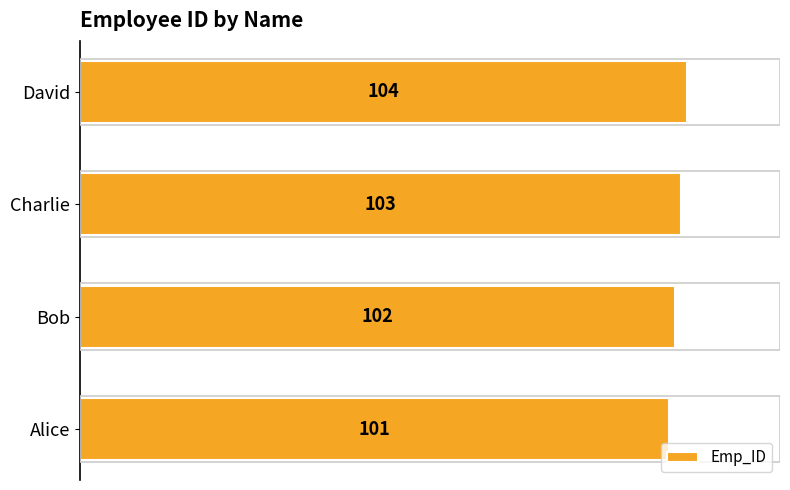

Is it true that the value at Bob is 102?

True